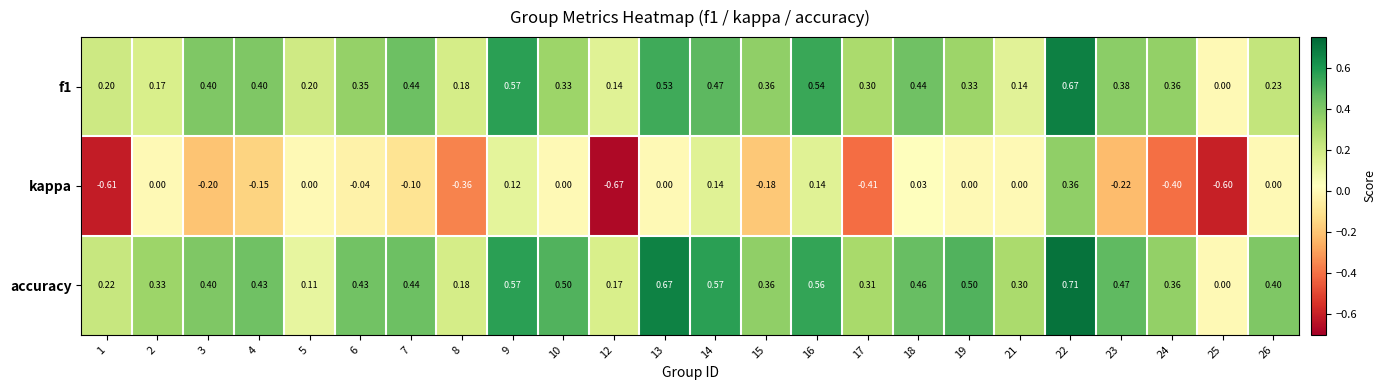

Which series has the largest total across all categories?

accuracy